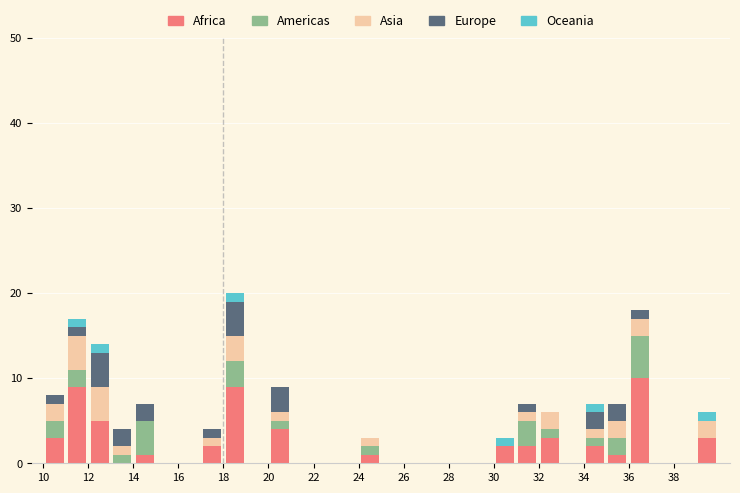

Reading left to right, transcribe this chart: for each stacked bar, give the range it covers on the x-axis and its total height. The values are not printed on the chart, so give them approximately, as read against the axis.

10 to 11: 8
11 to 12: 17
12 to 13: 14
13 to 14: 4
14 to 15: 7
15 to 16: 0
16 to 17: 0
17 to 18: 4
18 to 19: 20
19 to 20: 0
20 to 21: 9
21 to 22: 0
22 to 23: 0
23 to 24: 0
24 to 25: 3
25 to 26: 0
26 to 27: 0
27 to 28: 0
28 to 29: 0
29 to 30: 0
30 to 31: 3
31 to 32: 7
32 to 33: 6
33 to 34: 0
34 to 35: 7
35 to 36: 7
36 to 37: 18
37 to 38: 0
38 to 39: 0
39 to 40: 6